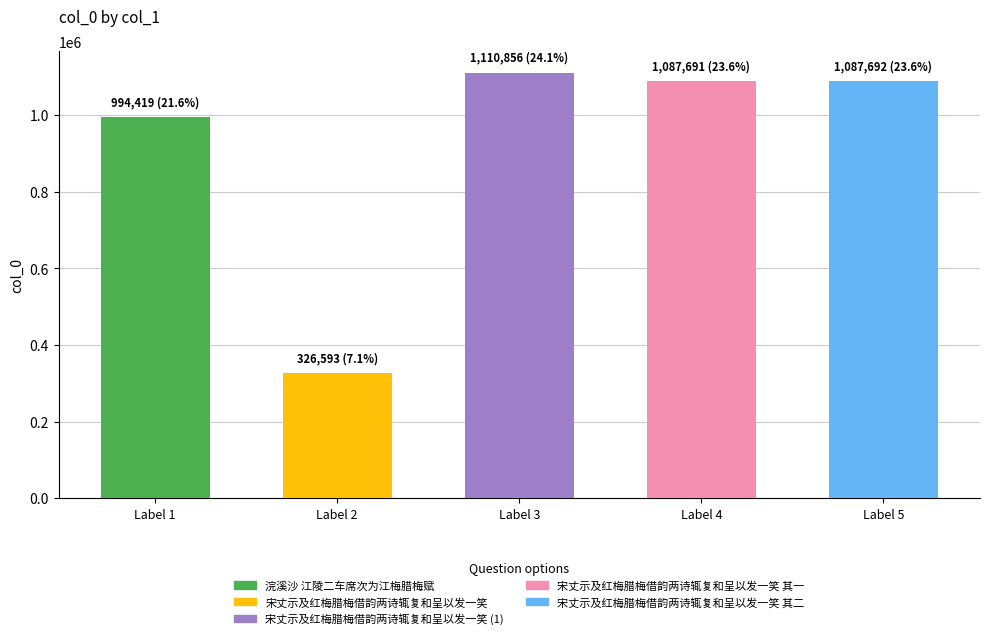

True or false: the data shows 1087692 at 宋丈示及红梅腊梅借韵两诗辄复和呈以发一笑 其二.

True